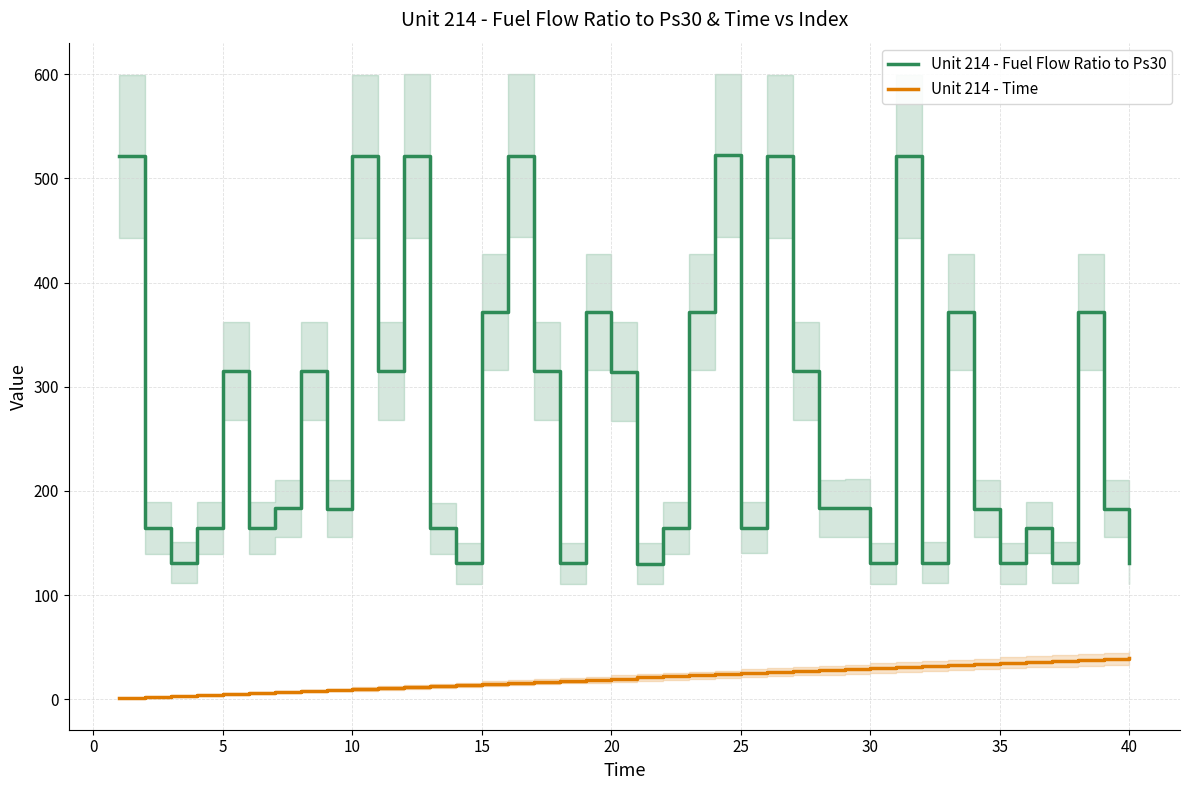

How many lines are shown in the chart?

2